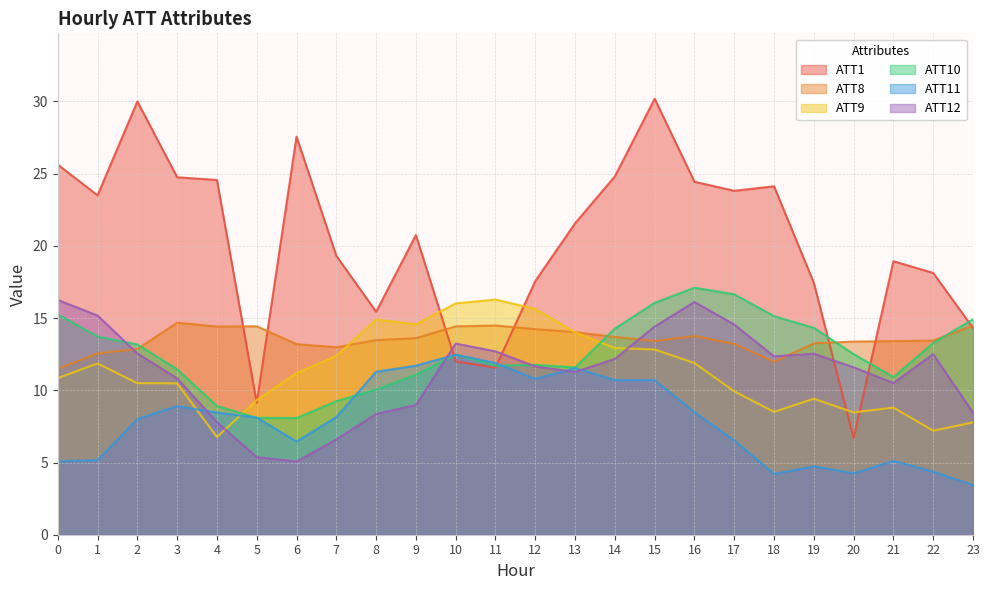

What is the minimum value for ATT1?

6.7